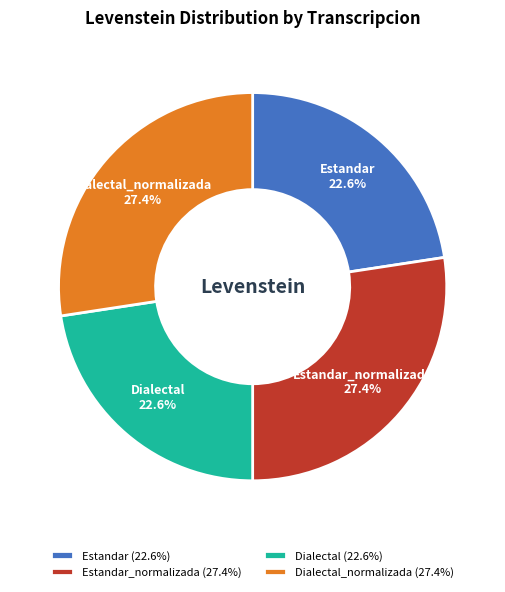

Count the number of slices in the pie.

4